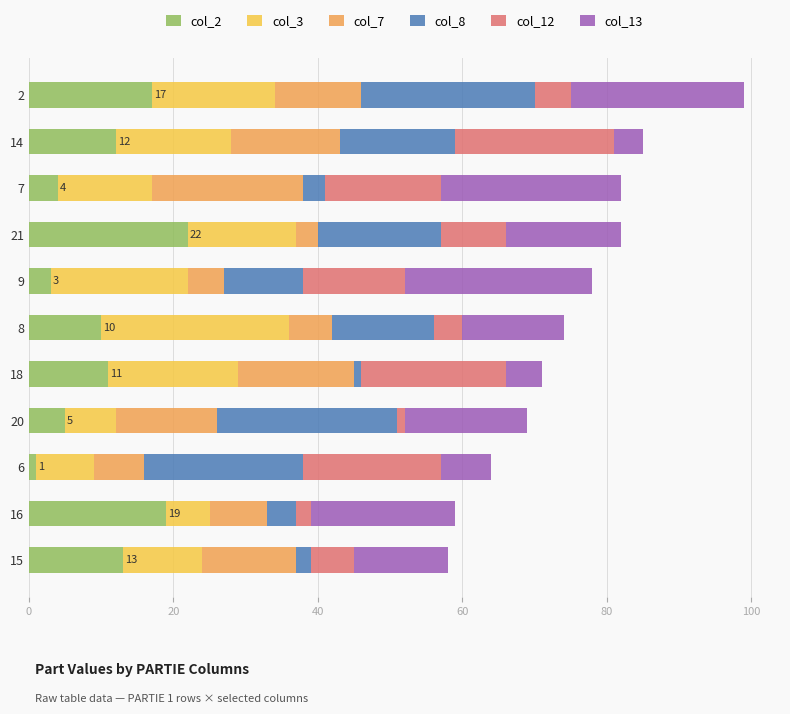

True or false: col_2 has a value of 9 at 15.

False